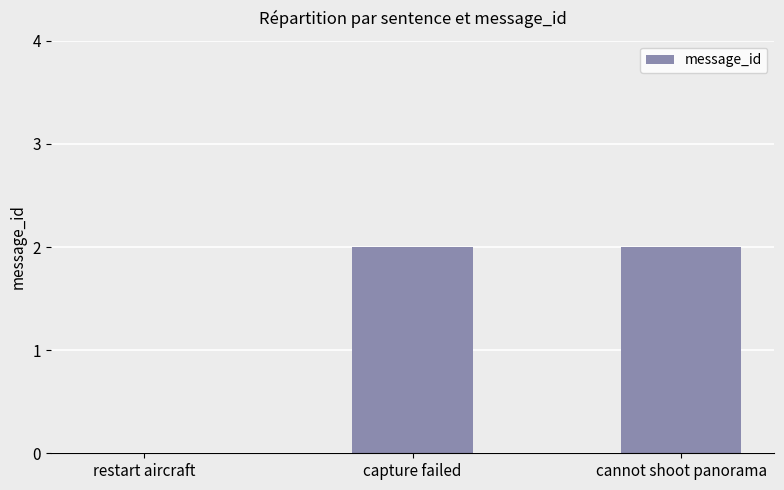

Between cannot shoot panorama and restart aircraft, which is larger?

cannot shoot panorama